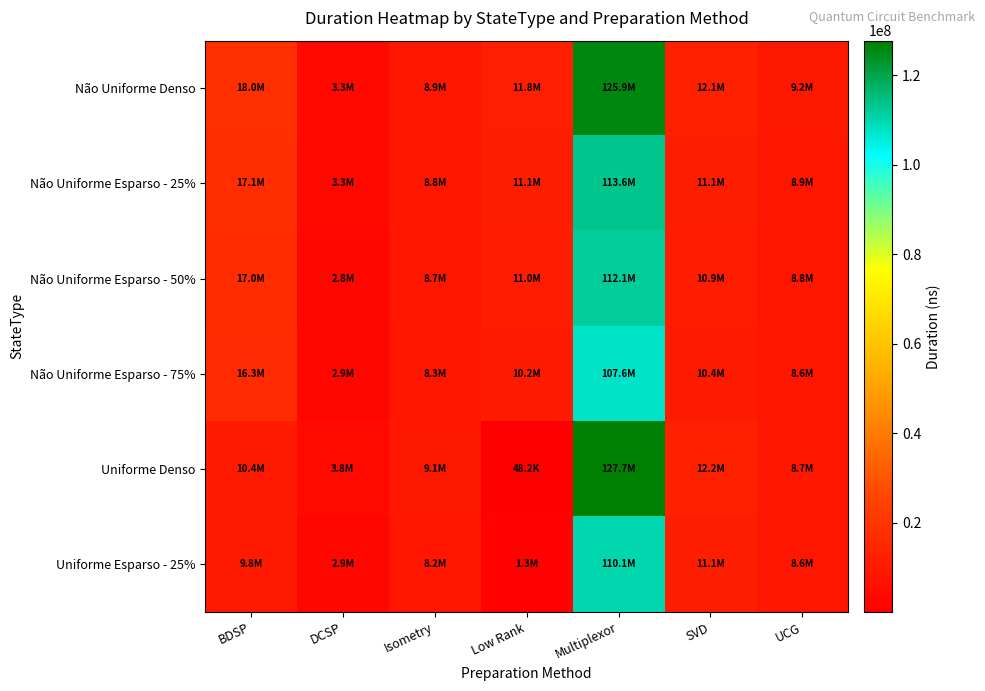

Reading left to right, list all the values displayed in this chart.

Não Uniforme Denso: BDSP=18025305.3	DCSP=3340653.8	Isometry=8858145.5	Low Rank=11843677.8	Multiplexor=125909466.1	SVD=12071859.2	UCG=9225134.5
Não Uniforme Esparso - 25%: BDSP=17133830.5	DCSP=3331405.6	Isometry=8808127.8	Low Rank=11115077.5	Multiplexor=113597106.0	SVD=11109380.4	UCG=8935397.1
Não Uniforme Esparso - 50%: BDSP=16954115.0	DCSP=2820446.4	Isometry=8685560.5	Low Rank=10956371.7	Multiplexor=112060623.5	SVD=10868214.4	UCG=8772911.0
Não Uniforme Esparso - 75%: BDSP=16314198.7	DCSP=2933742.4	Isometry=8269990.5	Low Rank=10177927.0	Multiplexor=107572046.4	SVD=10405140.9	UCG=8553020.7
Uniforme Denso: BDSP=10433152.2	DCSP=3776165.1	Isometry=9084658.0	Low Rank=48152.5	Multiplexor=127681623.5	SVD=12160381.4	UCG=8708917.6
Uniforme Esparso - 25%: BDSP=9791787.5	DCSP=2898556.7	Isometry=8158522.9	Low Rank=1278040.5	Multiplexor=110106681.3	SVD=11109380.4	UCG=8553020.7